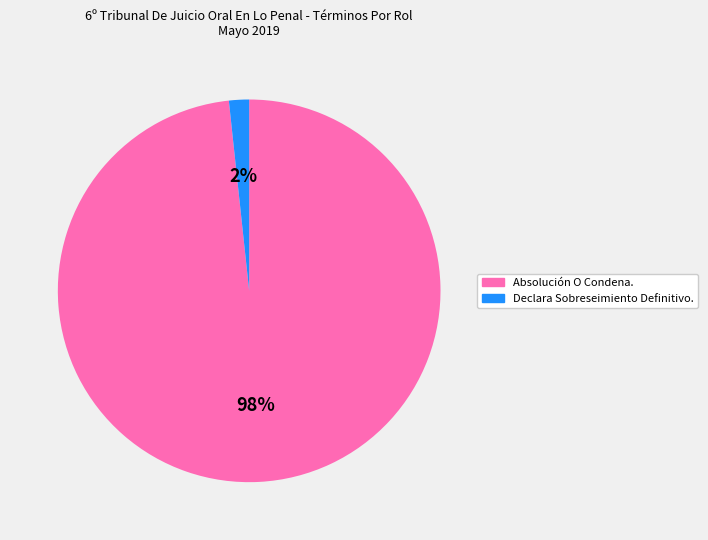

Combined, do Absolución O Condena. and Declara Sobreseimiento Definitivo. account for over 50%?

Yes